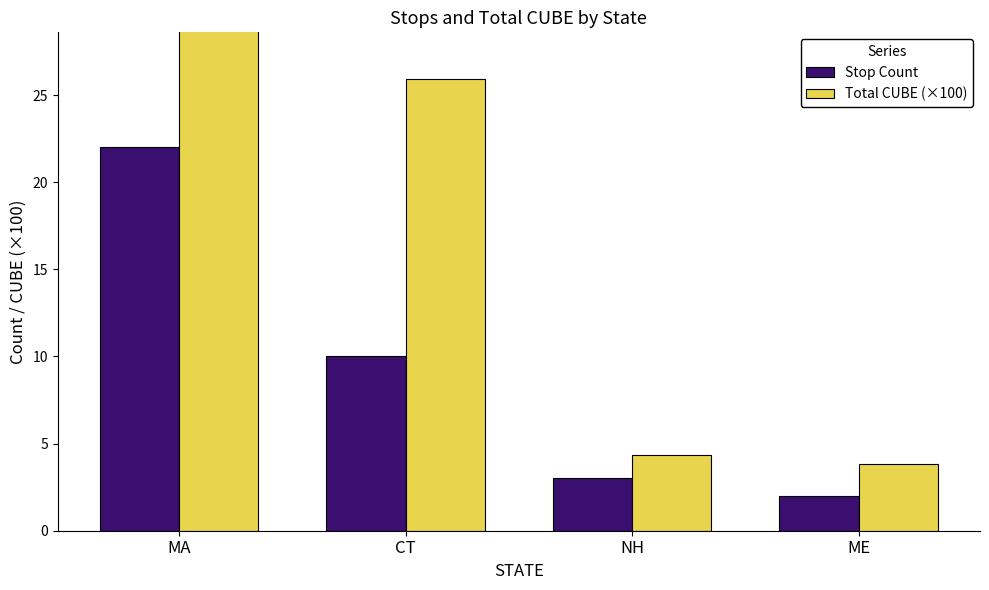

Are the bars grouped side by side (vs. stacked)?

Yes